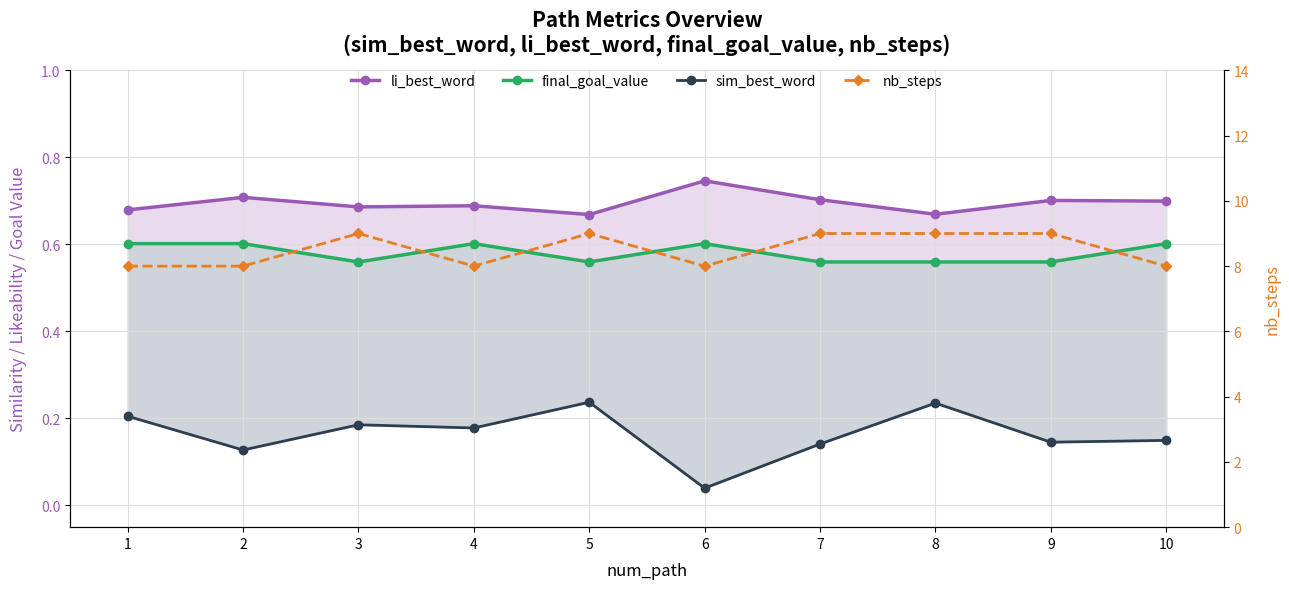

Where is the first local minimum for final_goal_value?

3